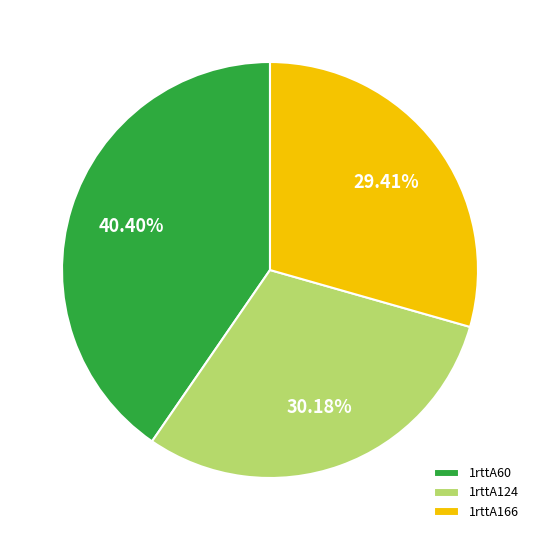

What percentage is the 1rttA60 slice, to the nearest percent?

40%